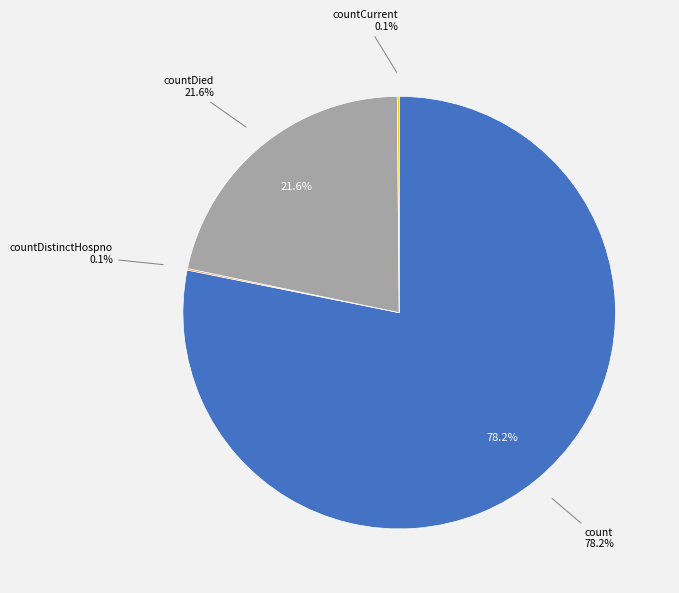

Combined, do countCurrent and countDied account for over 50%?

No